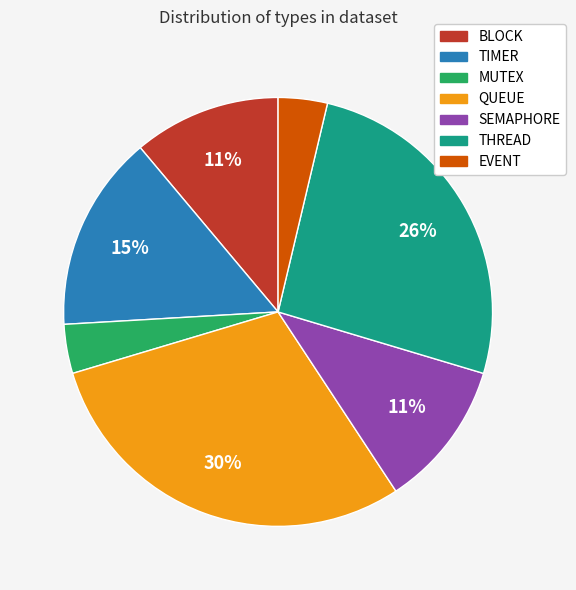

Which has a higher value, EVENT or TIMER?

TIMER